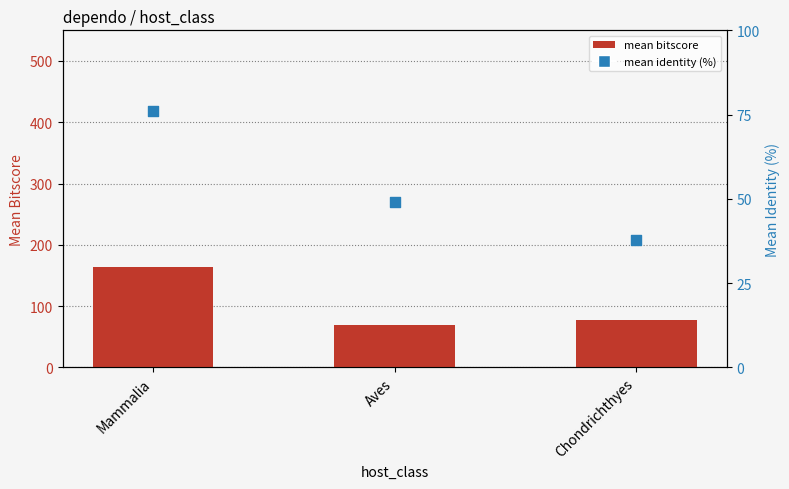

Which series has the largest total across all categories?

mean bitscore